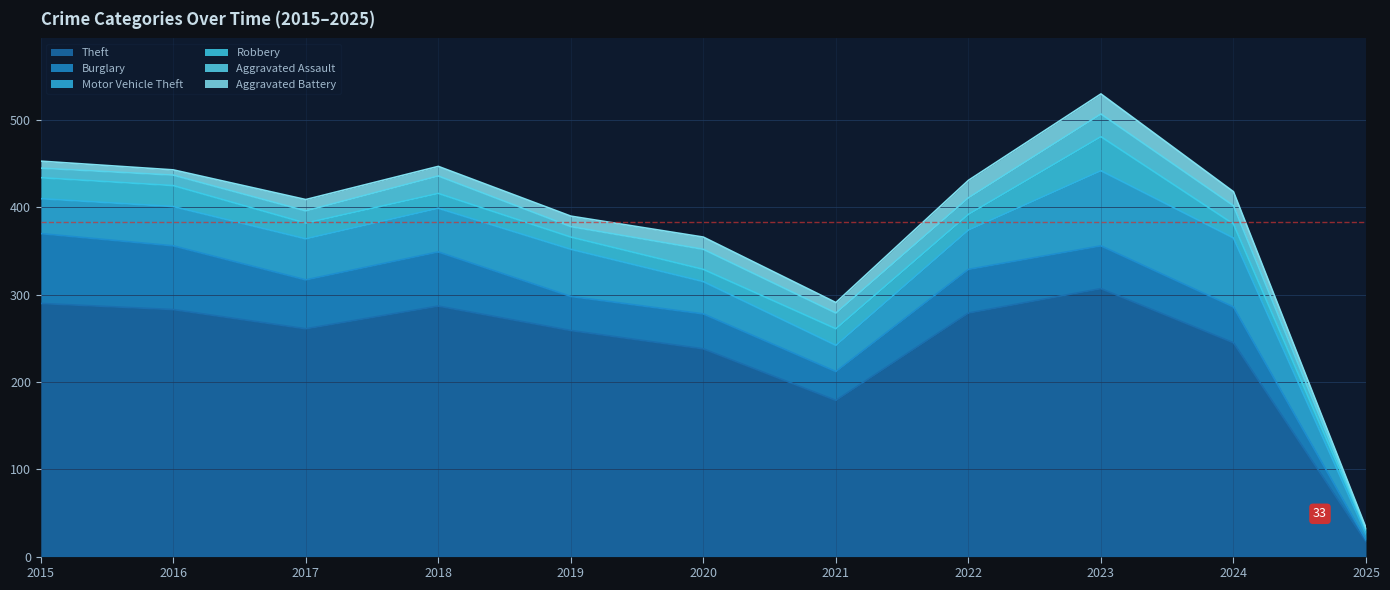

At how many categories does at least one series exceed 167?

10